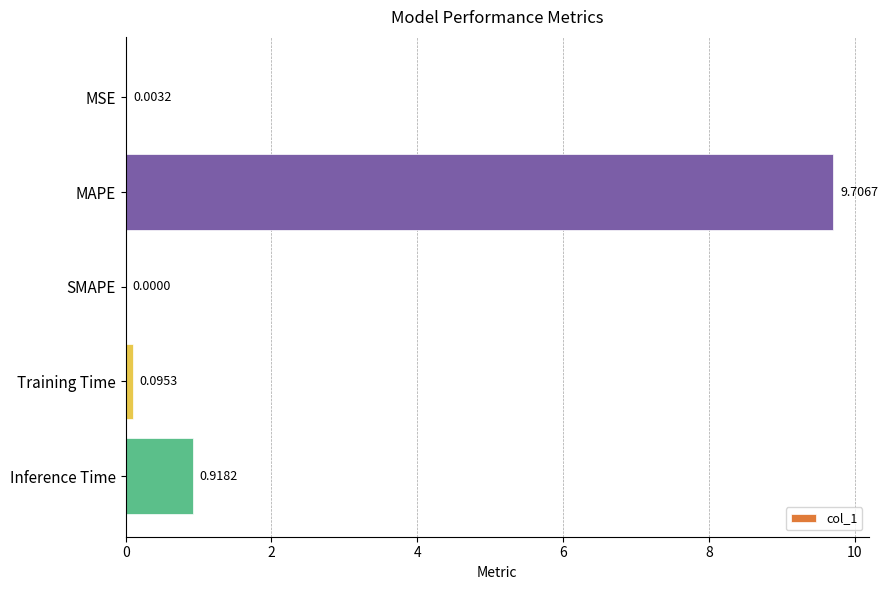

How many series are shown in this chart?

1